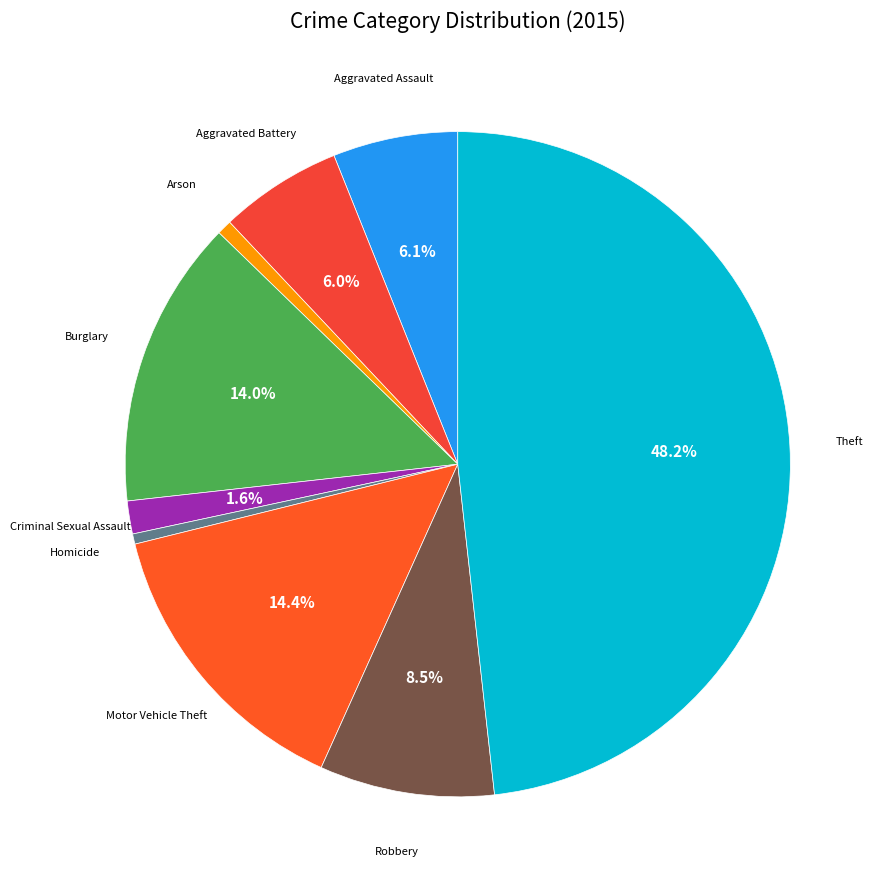

Does Aggravated Assault account for over 50% of the chart?

No